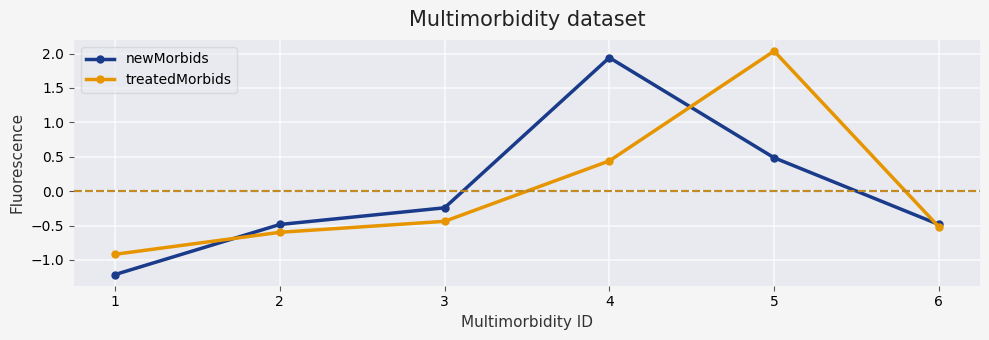

How many positive values does the treatedMorbids series have?

2